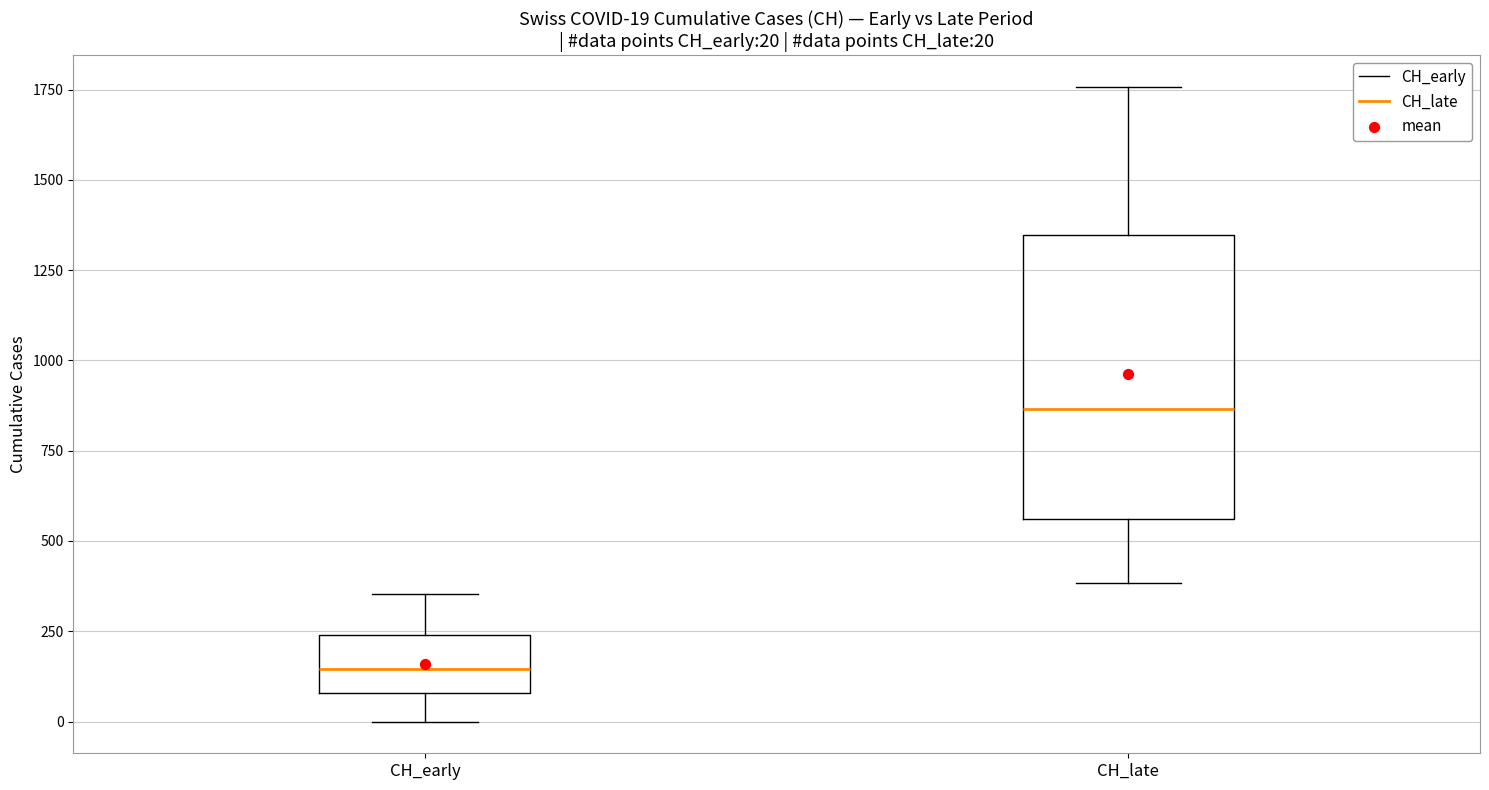

Comparing the boxes themselves (not the whiskers), which one is the tallest?

CH_late